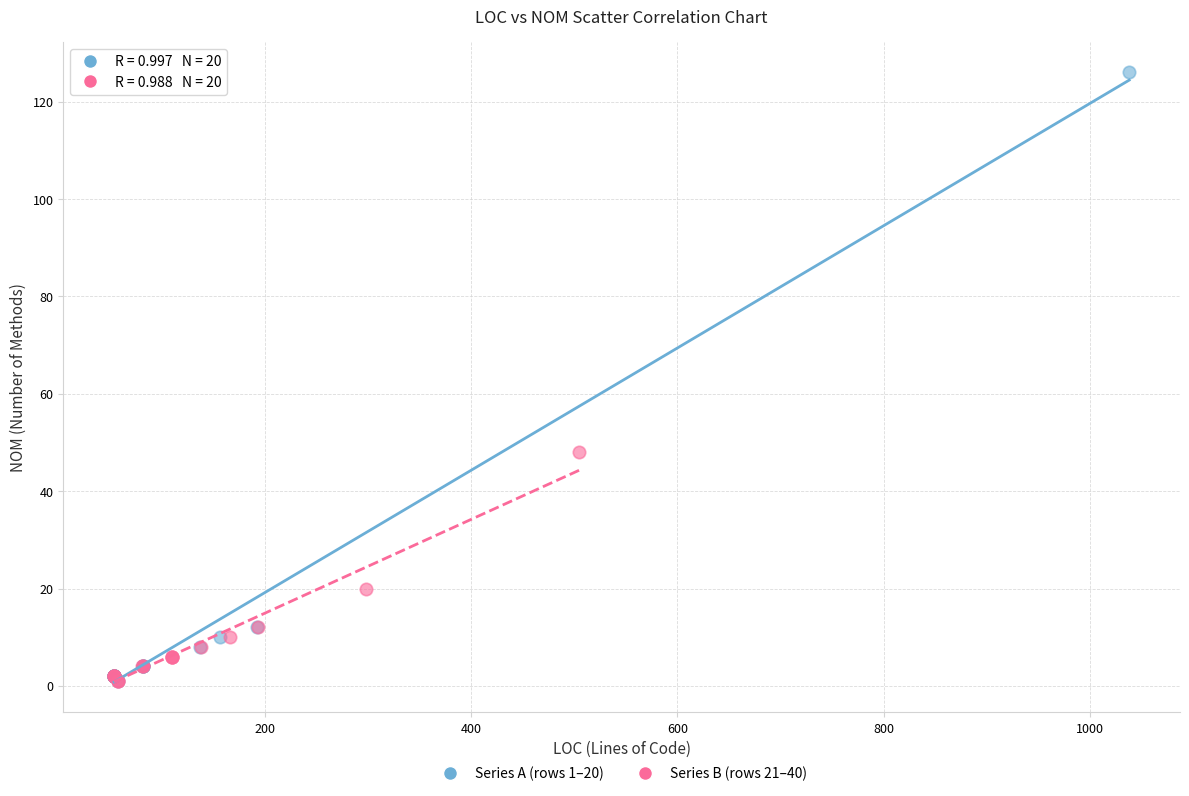

Which series contains the highest Y value?

Series A (rows 1–20)